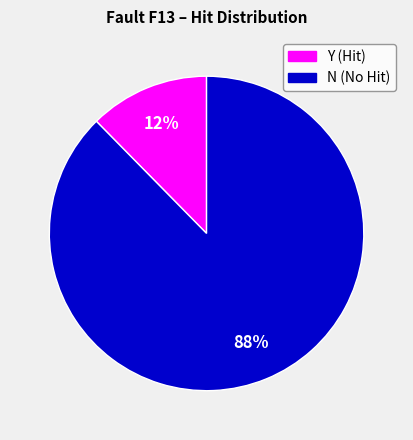

Is there any slice that represents more than half of the pie?

Yes